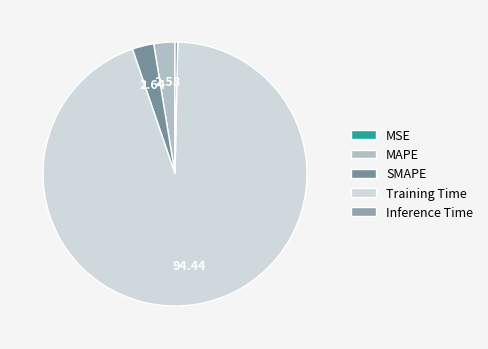

What is the largest slice in the pie chart?

Training Time